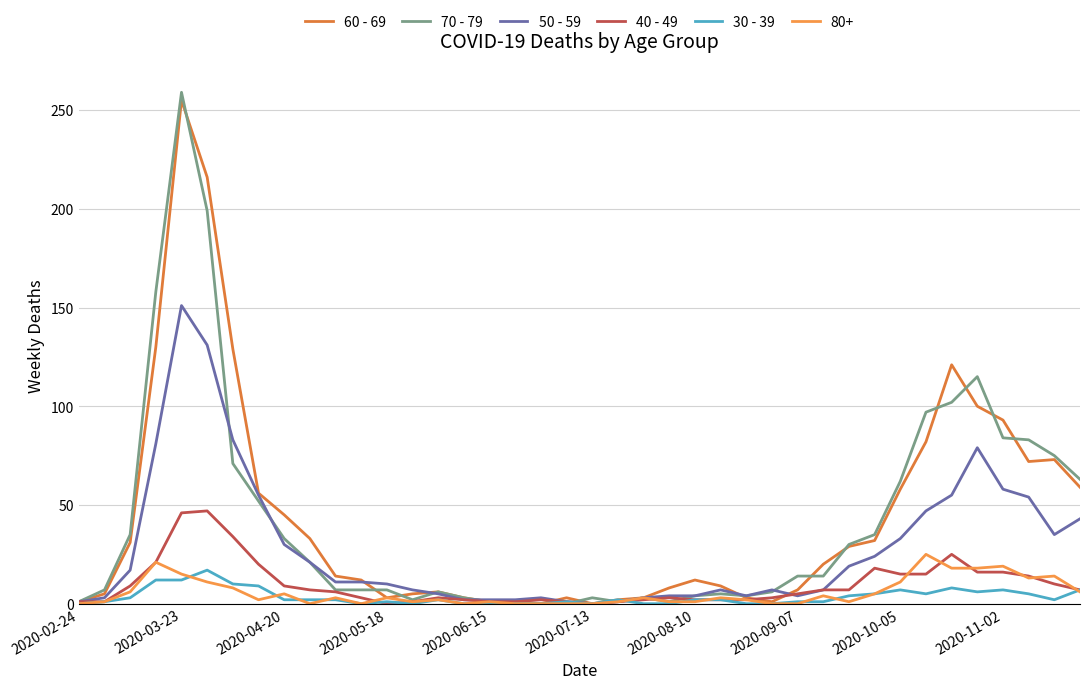

Does the chart display data point markers on the line(s)?

No